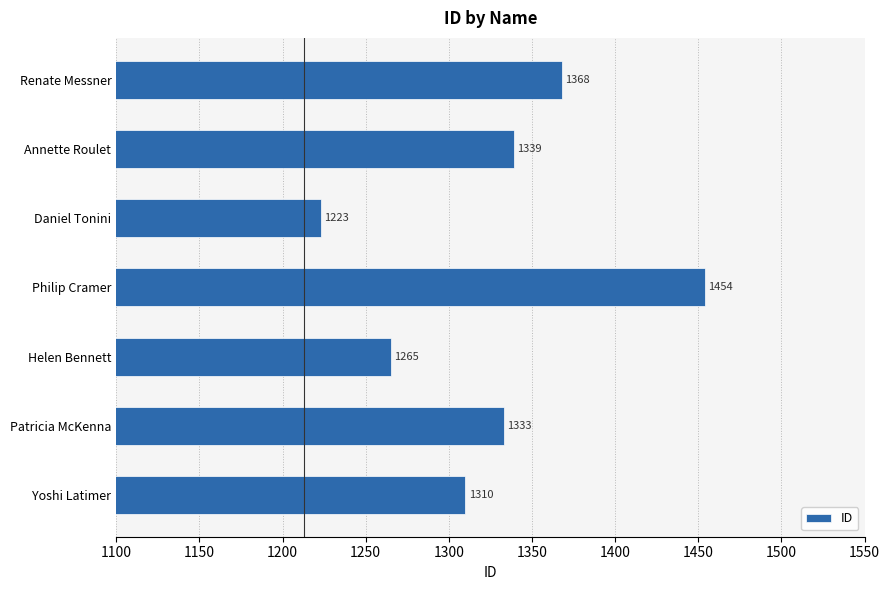

What is the change in value from Philip Cramer to Daniel Tonini?

-231